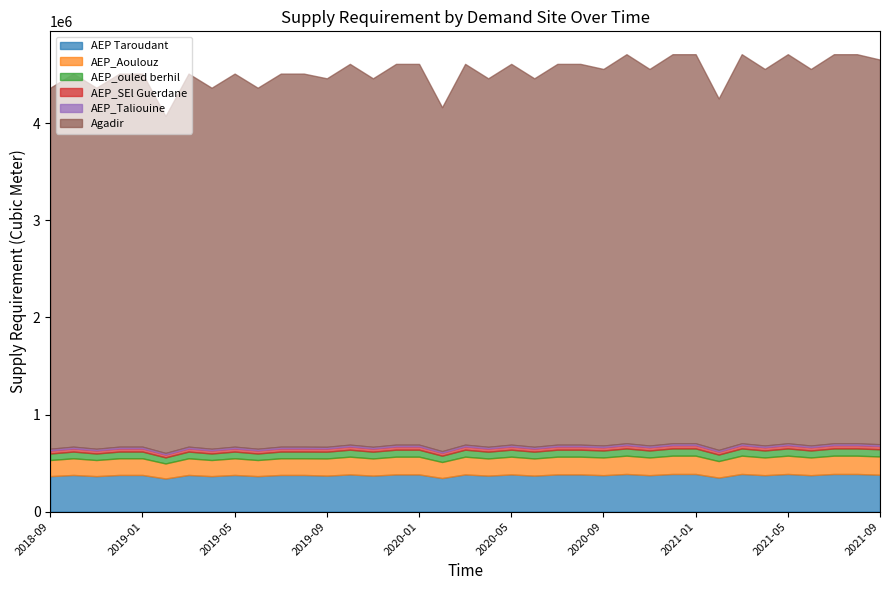

In AEP_ouled berhil, how many points are higher than both neighbors (excluding endpoints)?

9